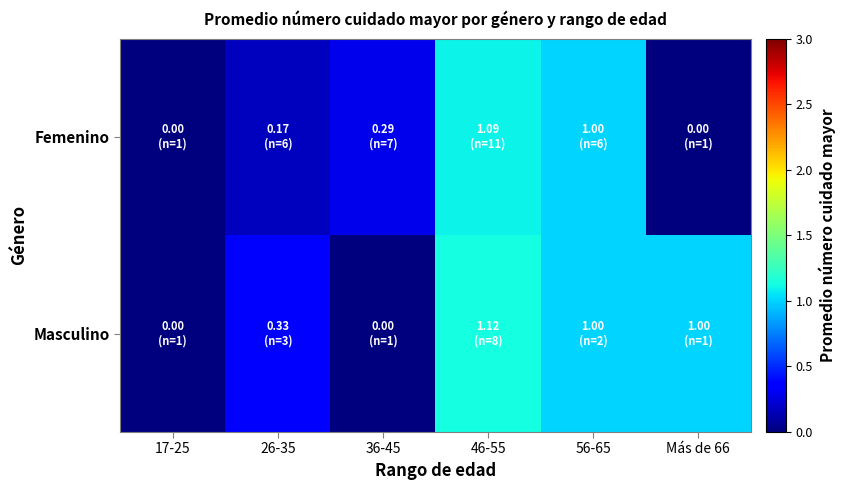

Which series has the largest total across all categories?

Masculino